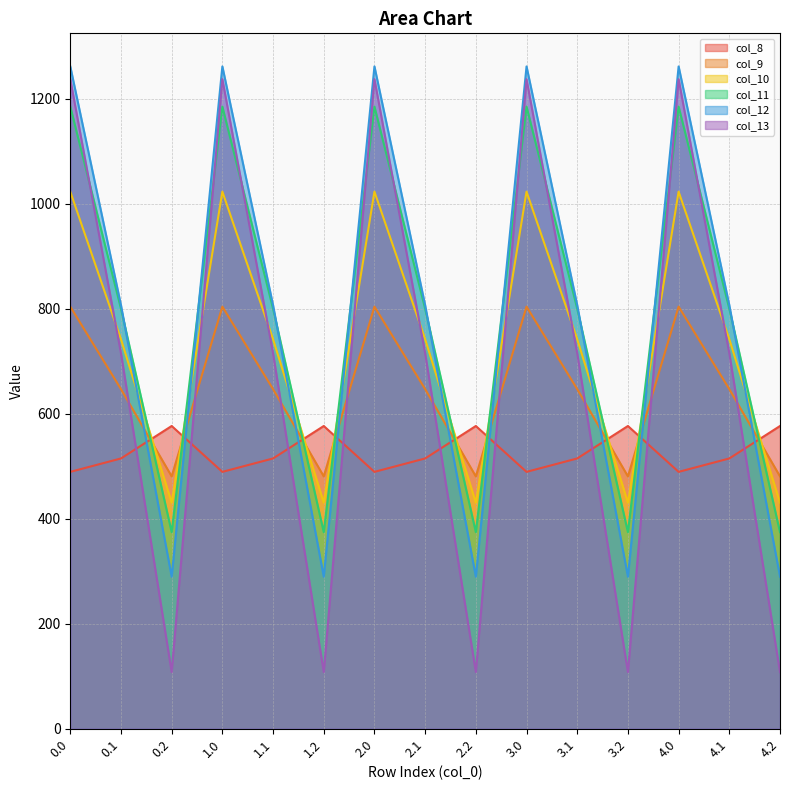

What is the smallest value displayed?

107.8